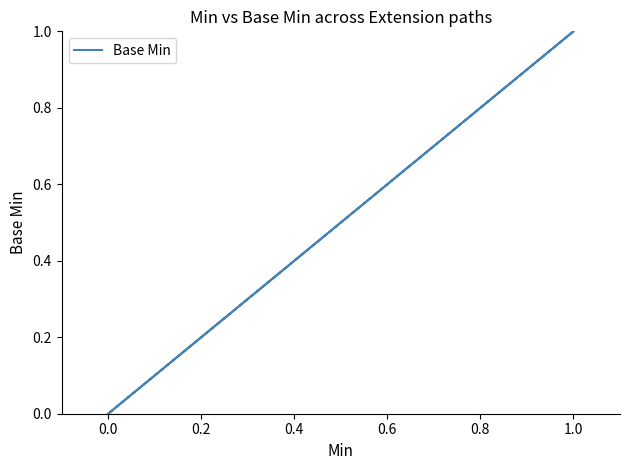

How many lines are shown in the chart?

1